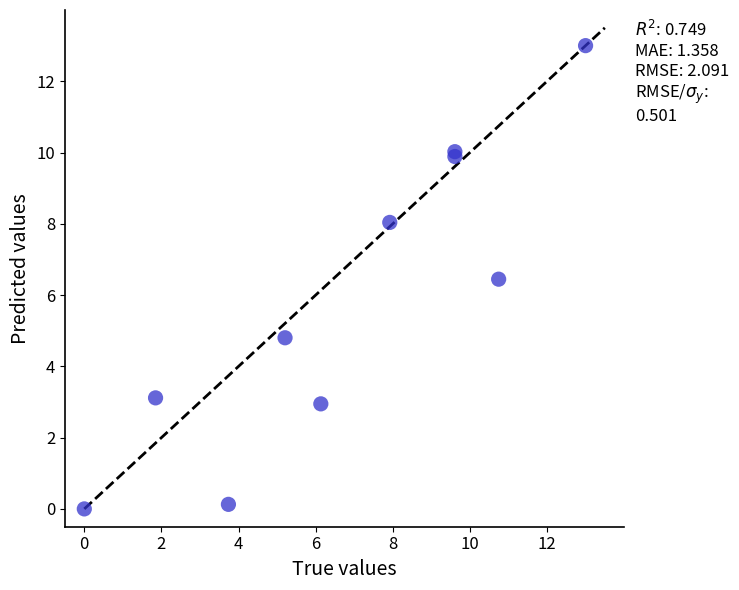

What Y value in the scatter plot is closest to 6?

6.4